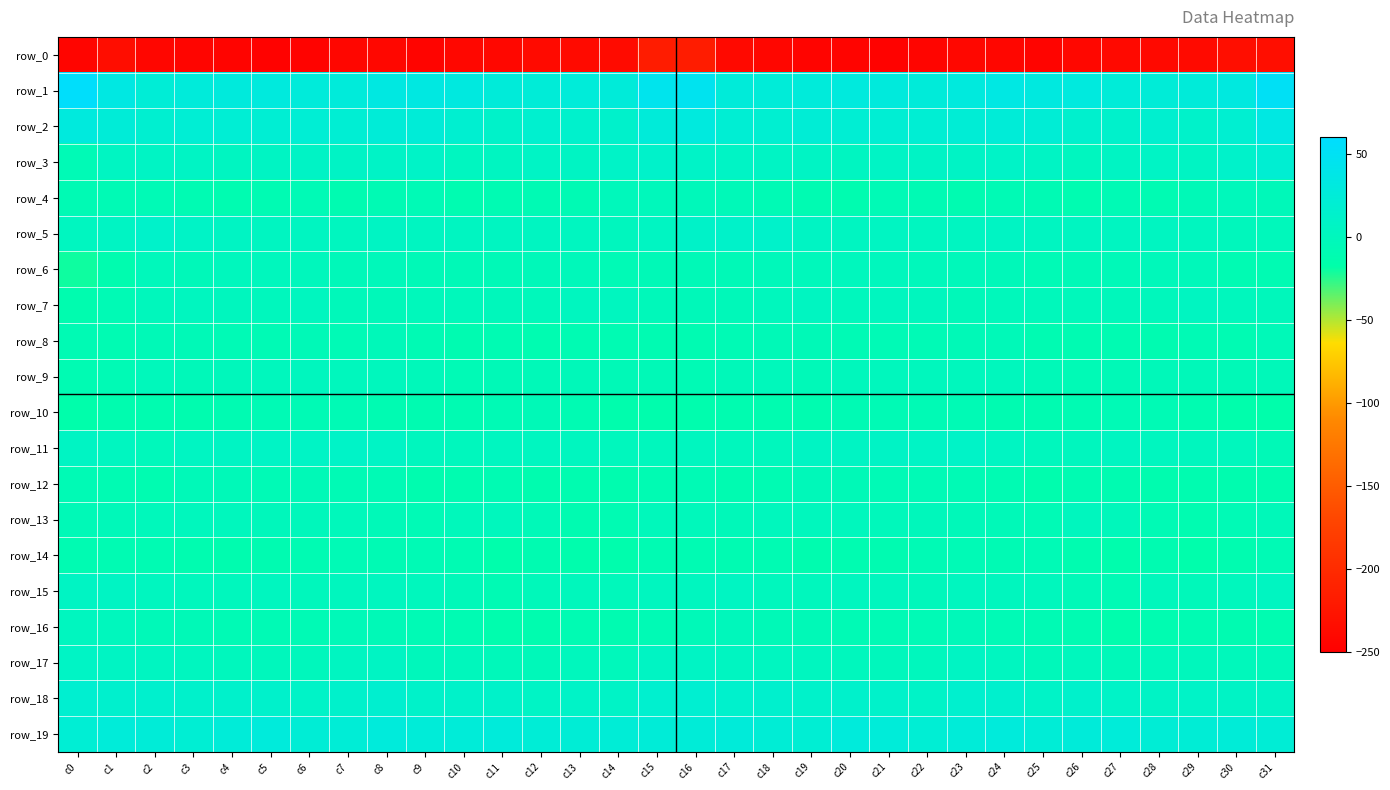

How many data points in row_19 are above 23?

19